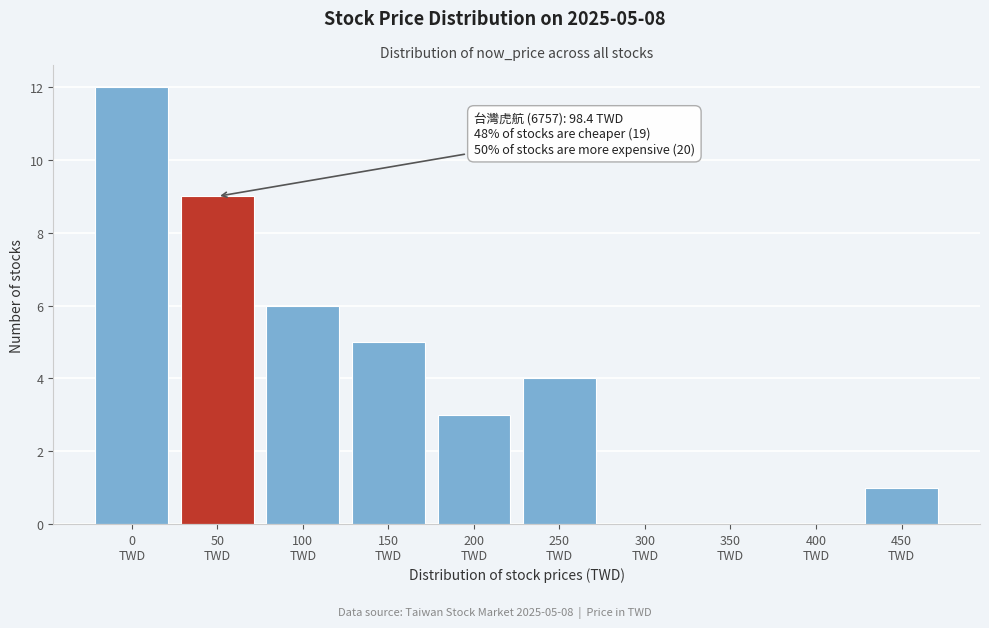

What is the maximum value shown in the chart?

12